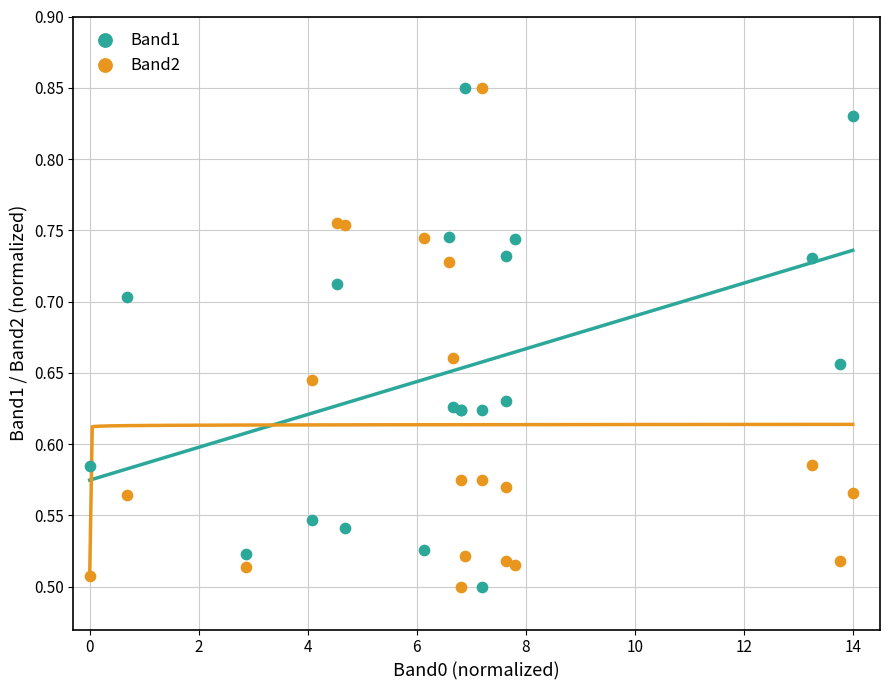

What are all the series names shown in the legend?

Band1, Band2